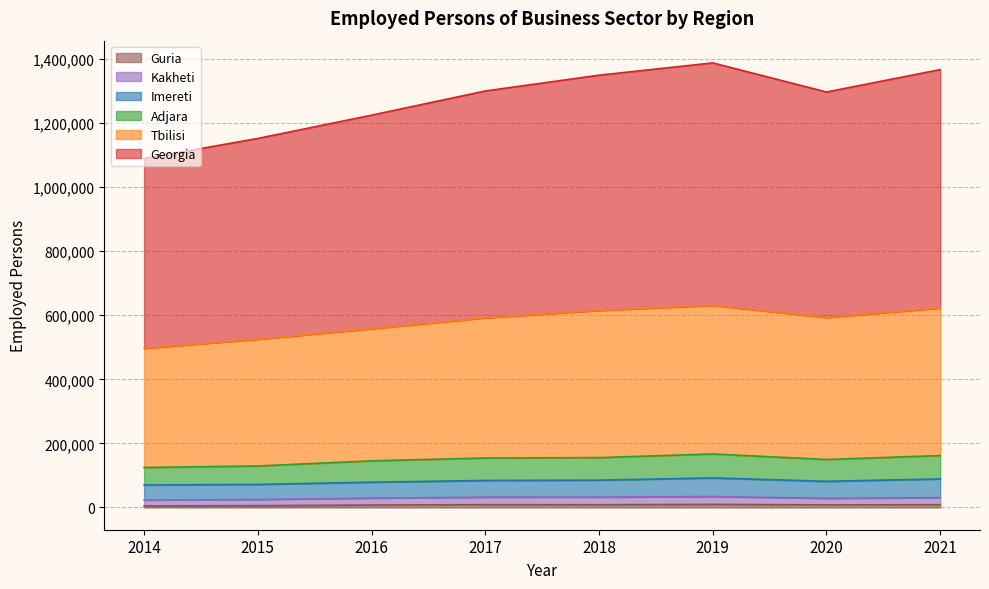

How many interior local valleys does the Guria series have?

2